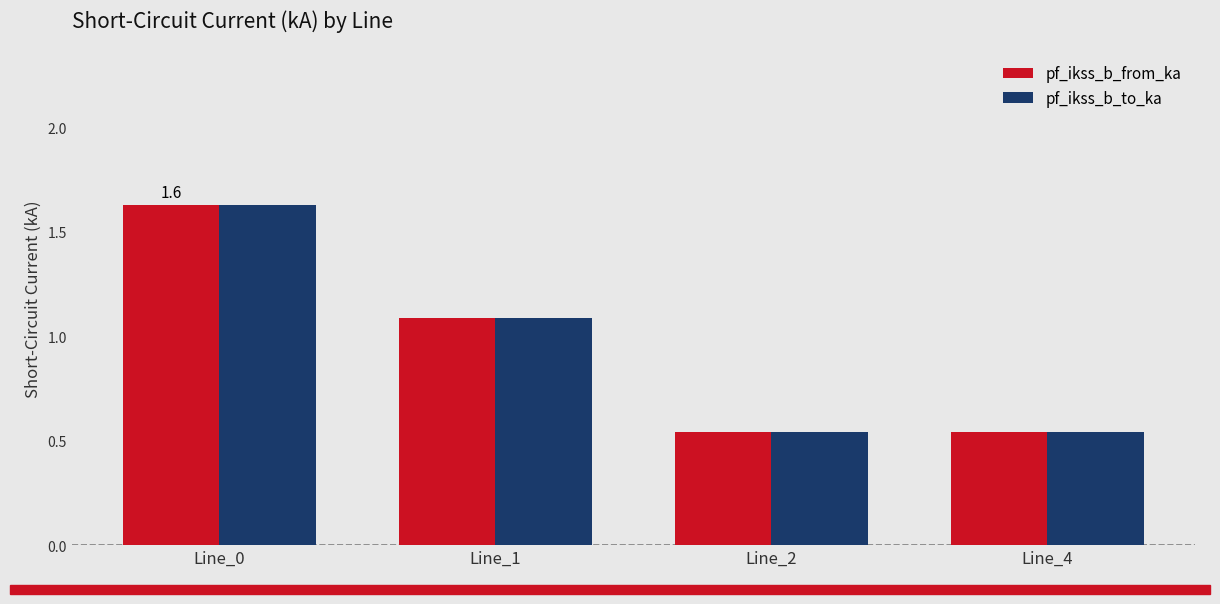

What is the average value of the pf_ikss_b_from_ka series?

1.0